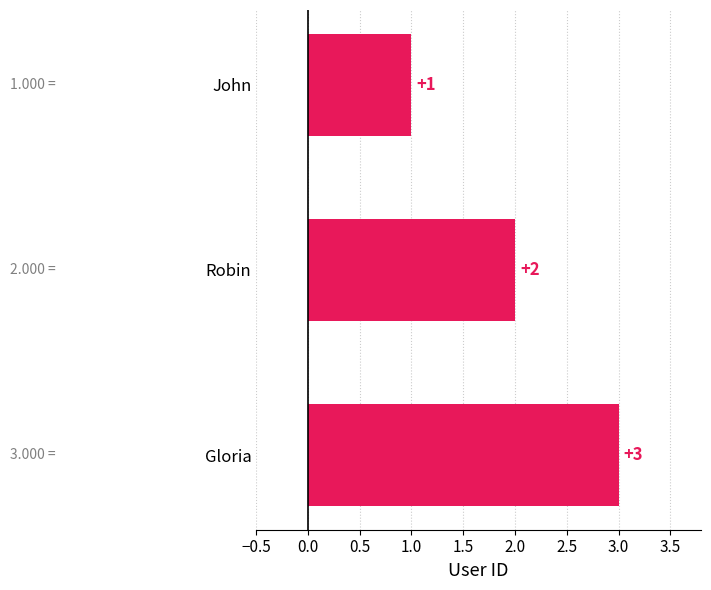

Which label corresponds to the largest value in the chart?

Gloria